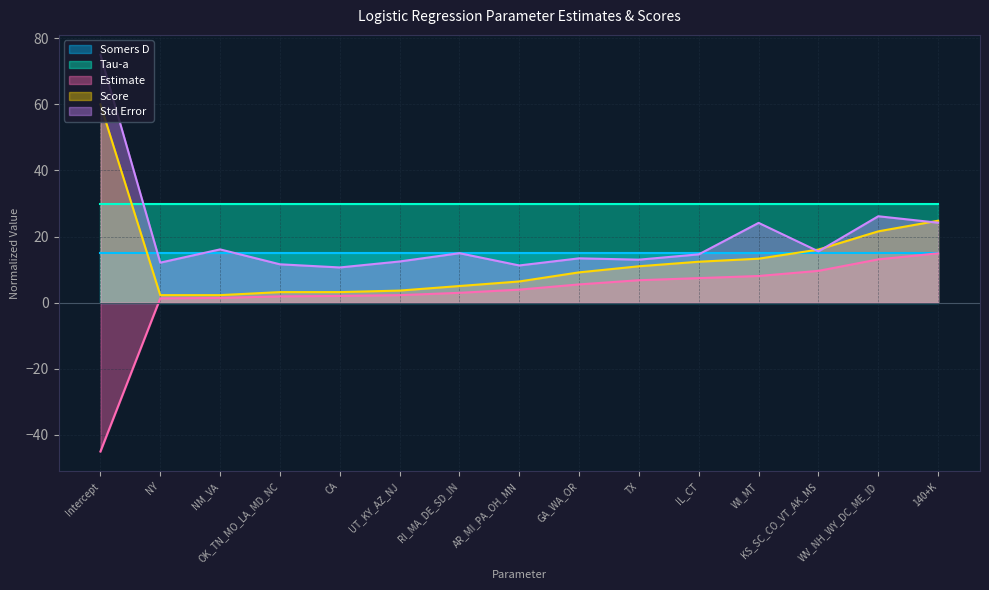

True or false: Estimate has more than 0 points higher than both neighbors.

False